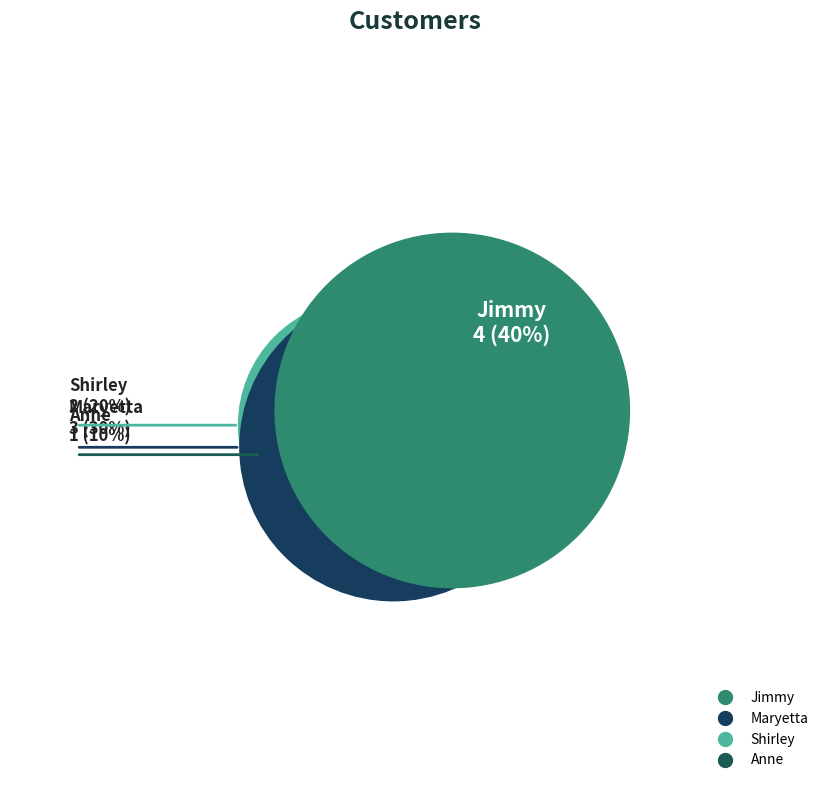

How many slices are in this pie chart?

4